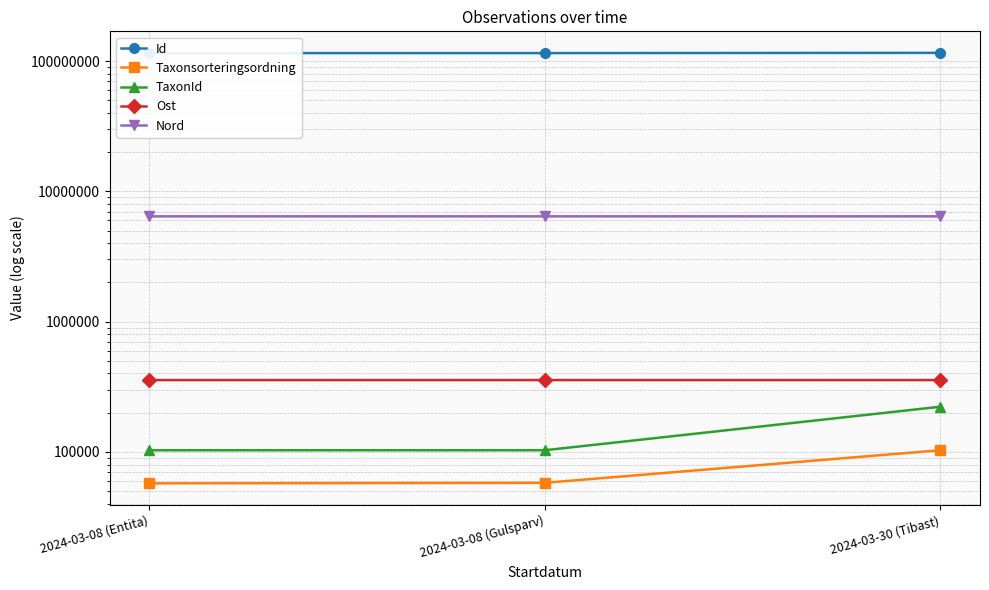

Which series has the largest range (max minus min)?

Id